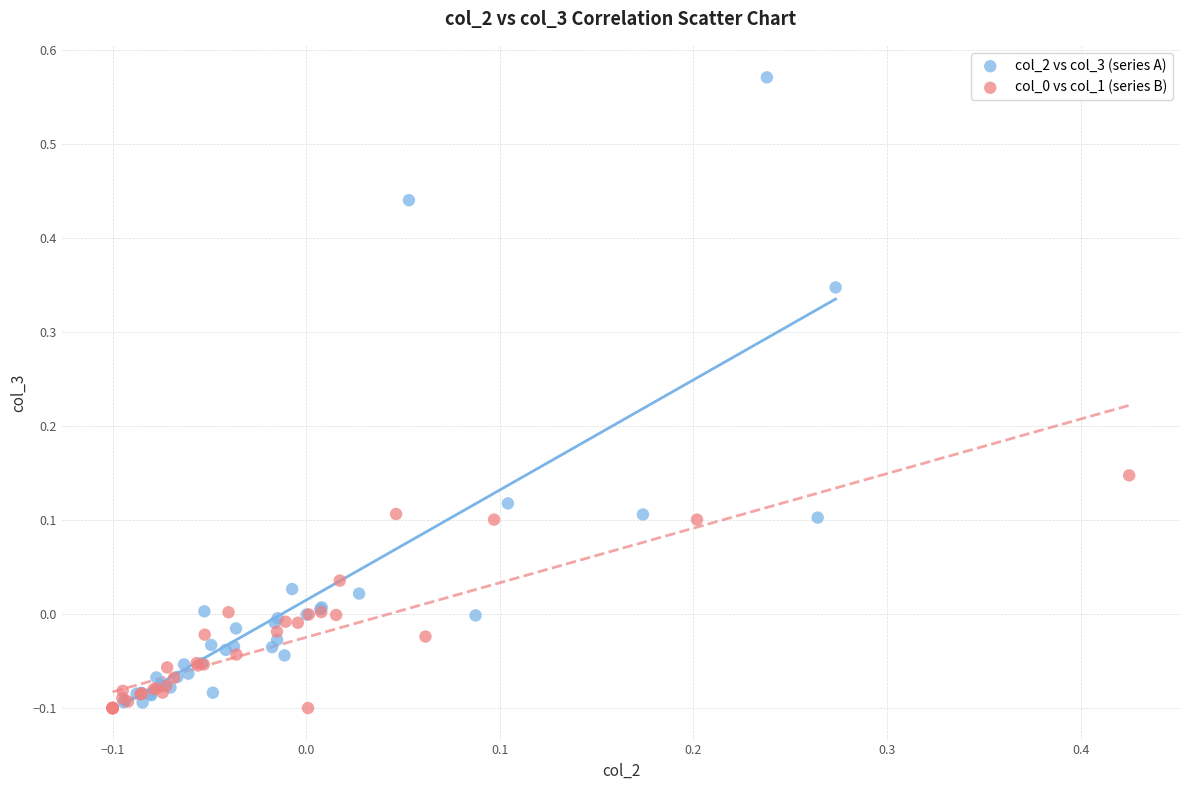

Which series reaches the maximum Y coordinate?

col_2 vs col_3 (series A)